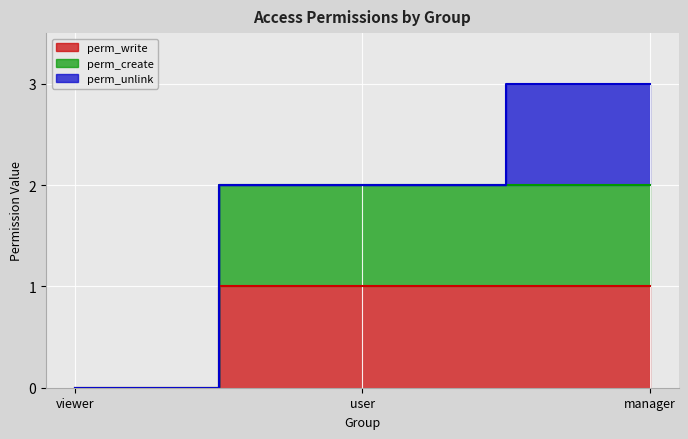

Where is perm_create nearest to the value 1?

viewer